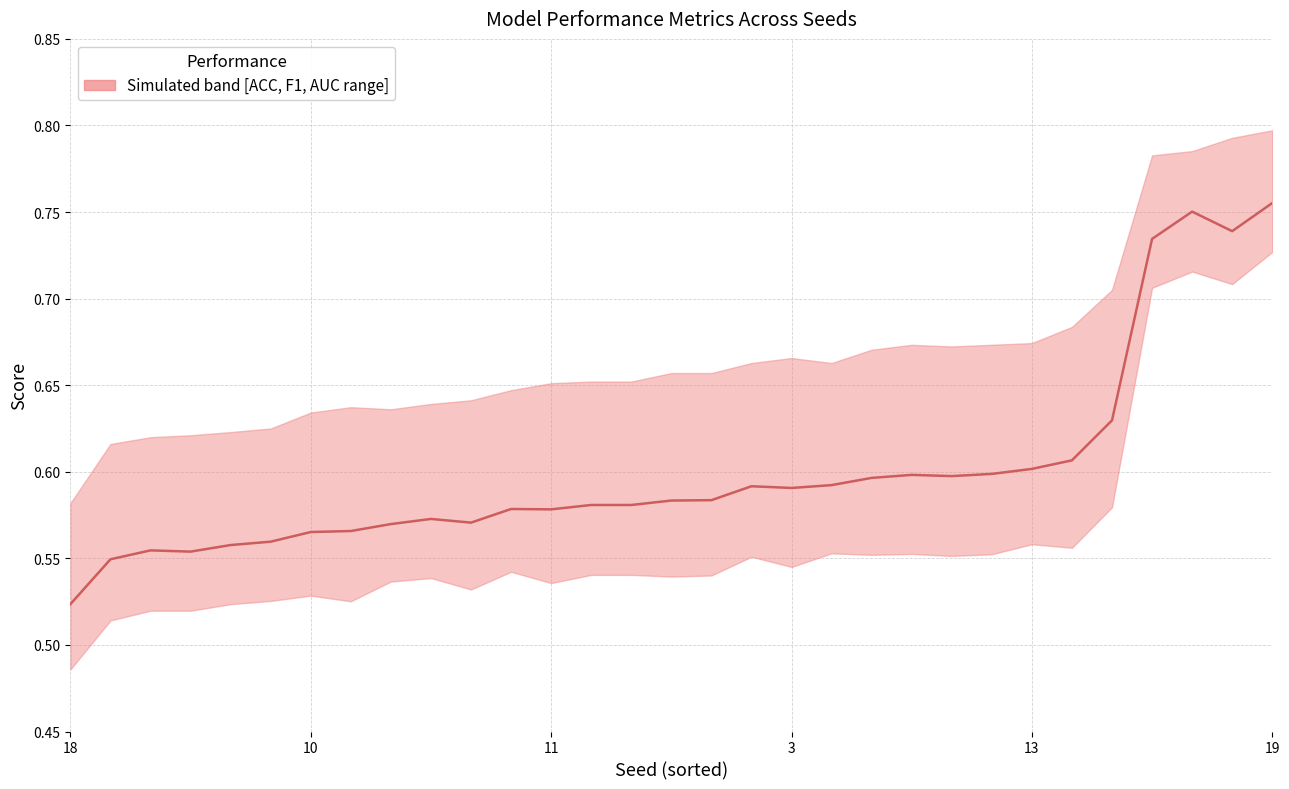

Between 11 and 14, which is larger?

14